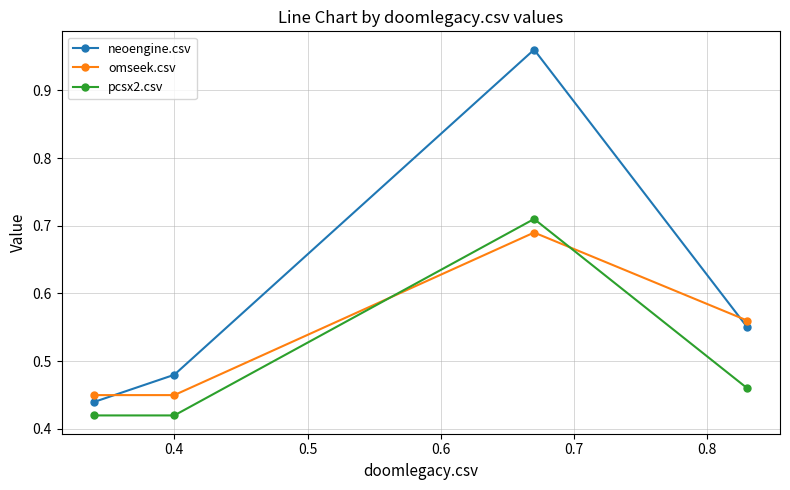

How many intersections are there between pcsx2.csv and omseek.csv?

2